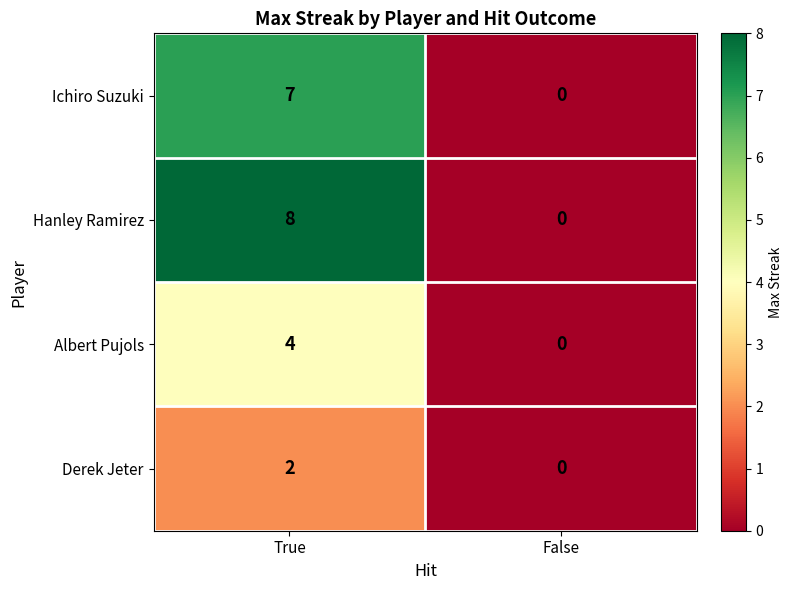

Reading left to right, transcribe all the data shown in this chart.

Ichiro Suzuki: True=7	False=0
Hanley Ramirez: True=8	False=0
Albert Pujols: True=4	False=0
Derek Jeter: True=2	False=0